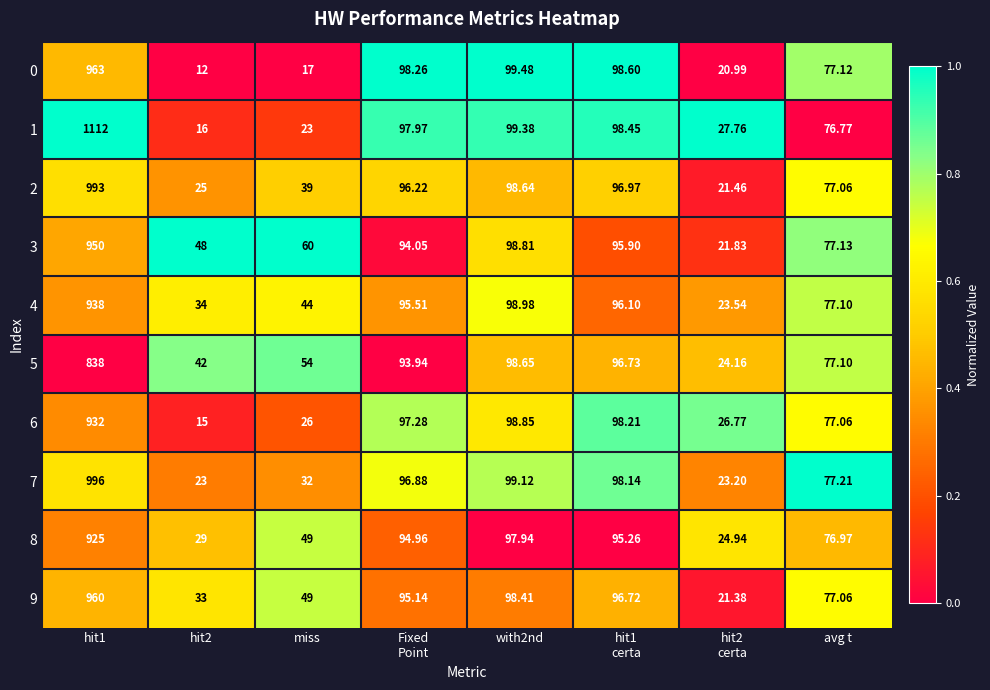

Between hit2 and hit2
certa, which series saw the biggest shift?

3